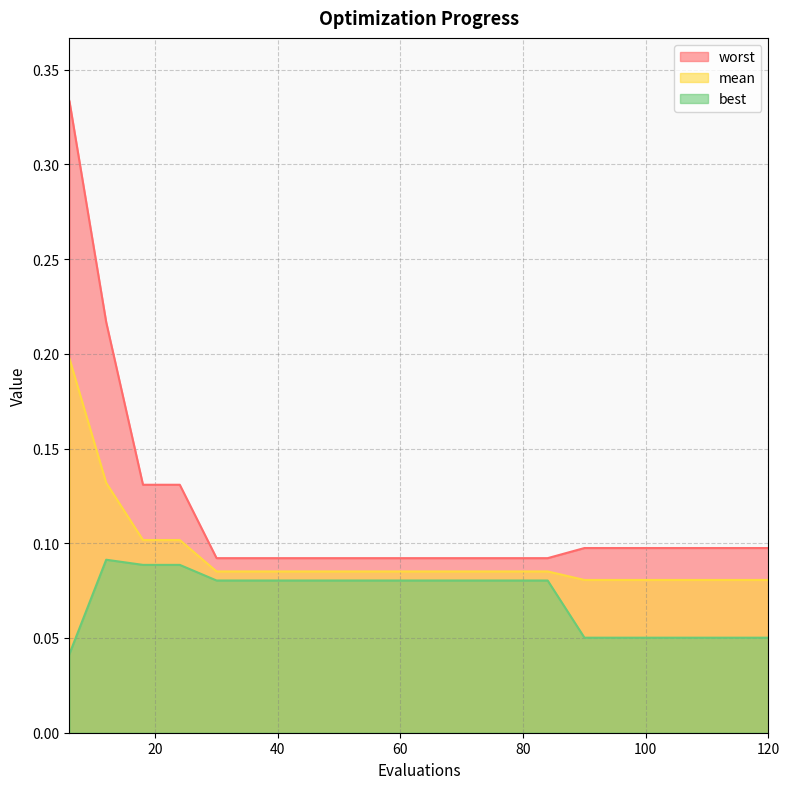

List the labels in order of mean value, smallest first.

90, 96, 102, 108, 114, 120, 30, 36, 42, 48, 54, 60, 66, 72, 78, 84, 18, 24, 12, 6